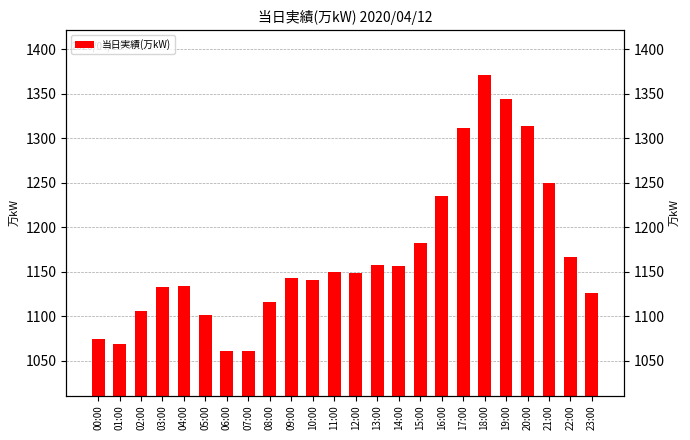

The chart shows a value of 1166 at 22:00. True or false?

True